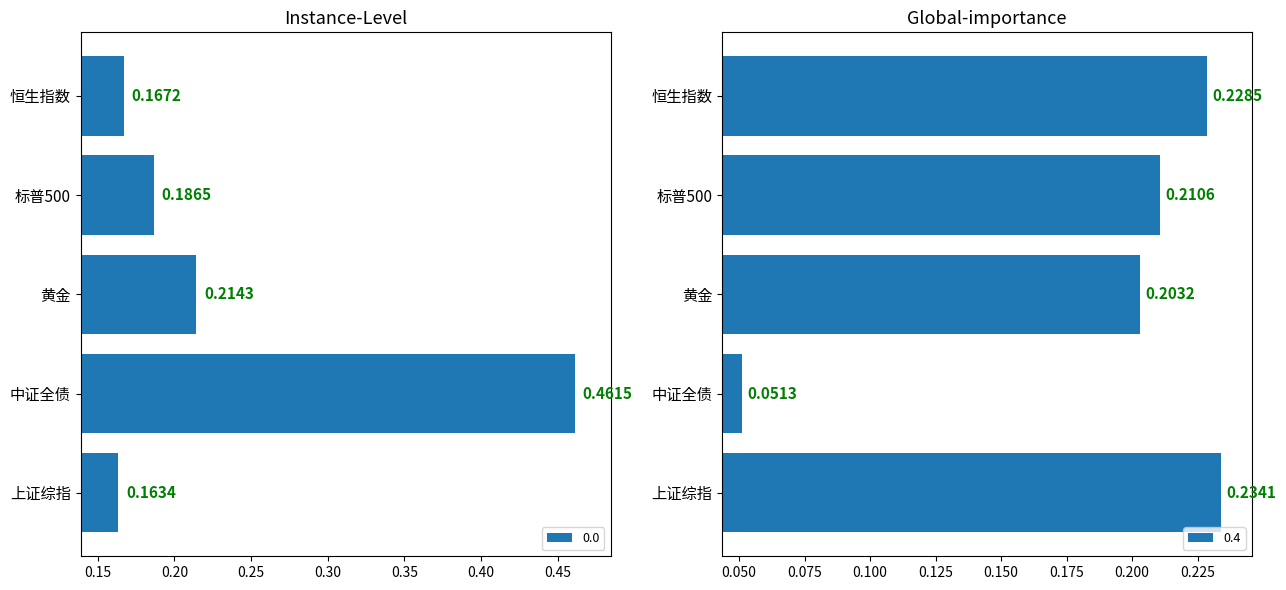

Are the bars horizontal?

Yes